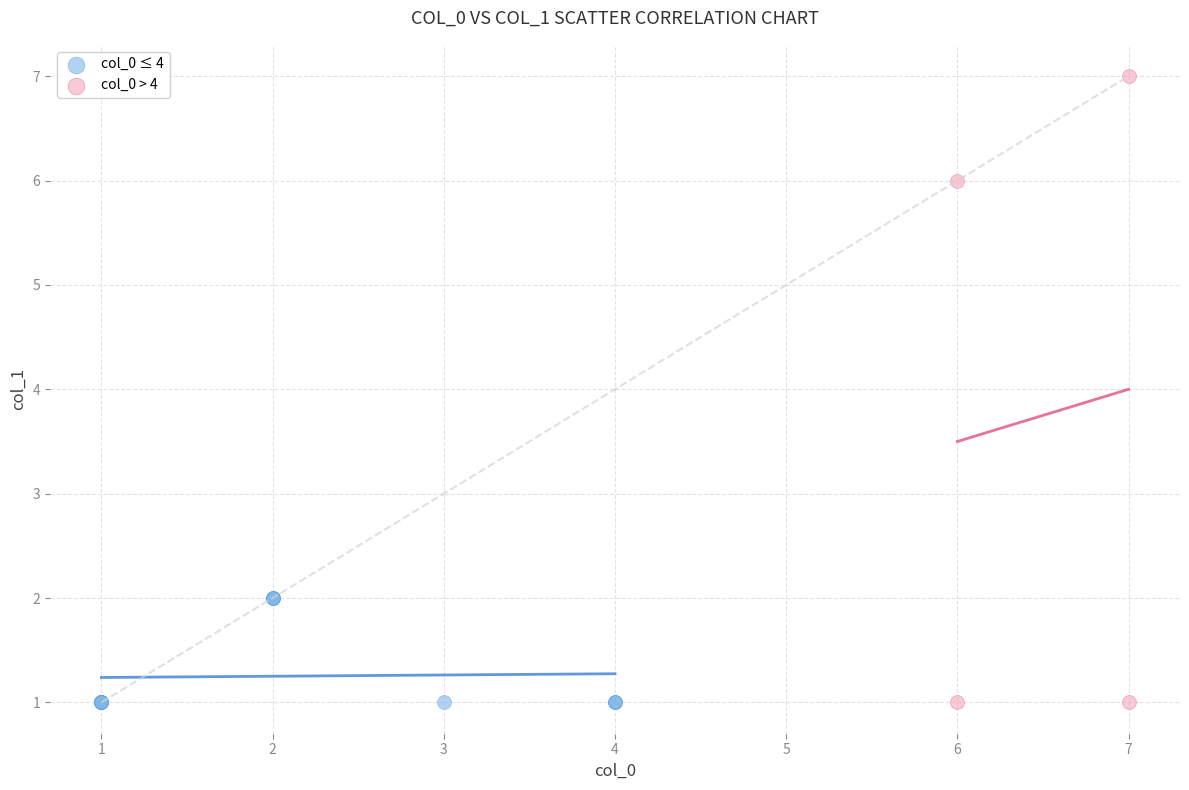

Which series has the largest Y range (max minus min)?

col_0 > 4